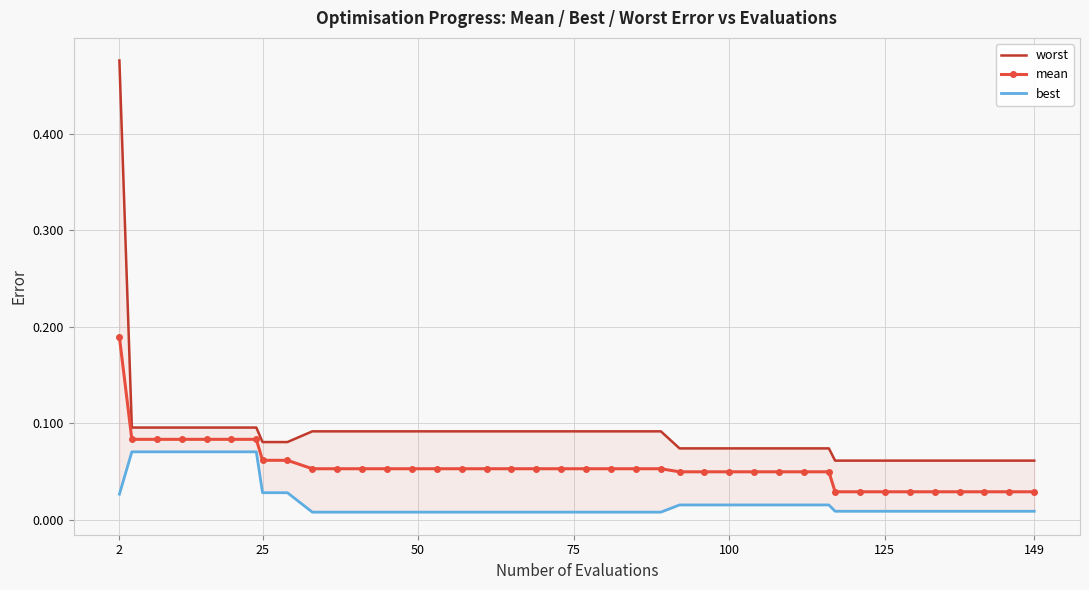

Is this an area chart (filled region under the line)?

No